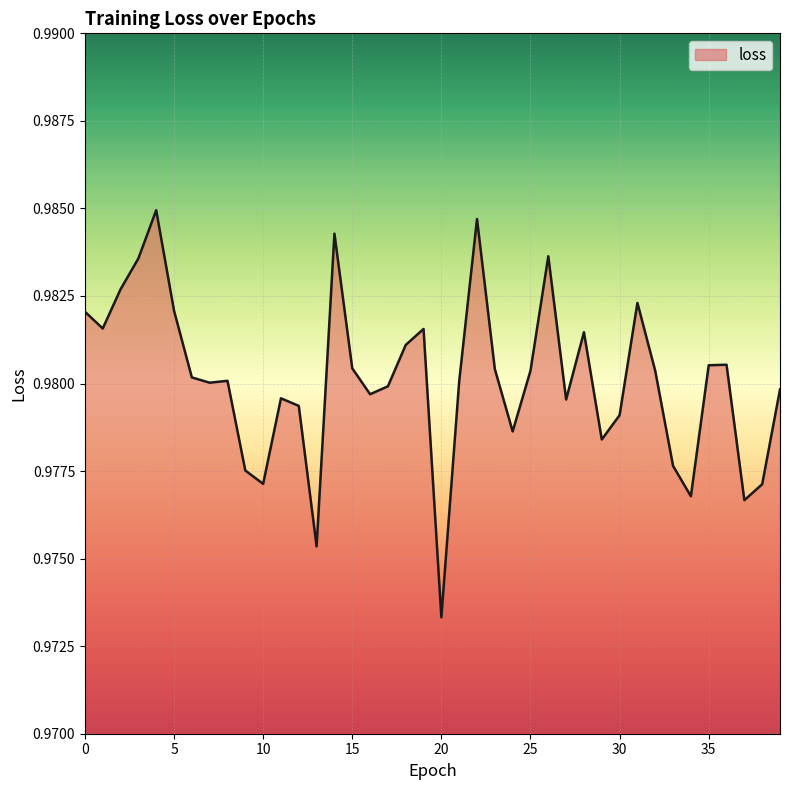

Reading right to left, extract all data points from this chart.

1.0	1.0	1.0	1.0	1.0	1.0	1.0	1.0	1.0	1.0	1.0	1.0	1.0	1.0	1.0	1.0	1.0	1.0	1.0	1.0	1.0	1.0	1.0	1.0	1.0	1.0	1.0	1.0	1.0	1.0	1.0	1.0	1.0	1.0	1.0	1.0	1.0	1.0	1.0	1.0